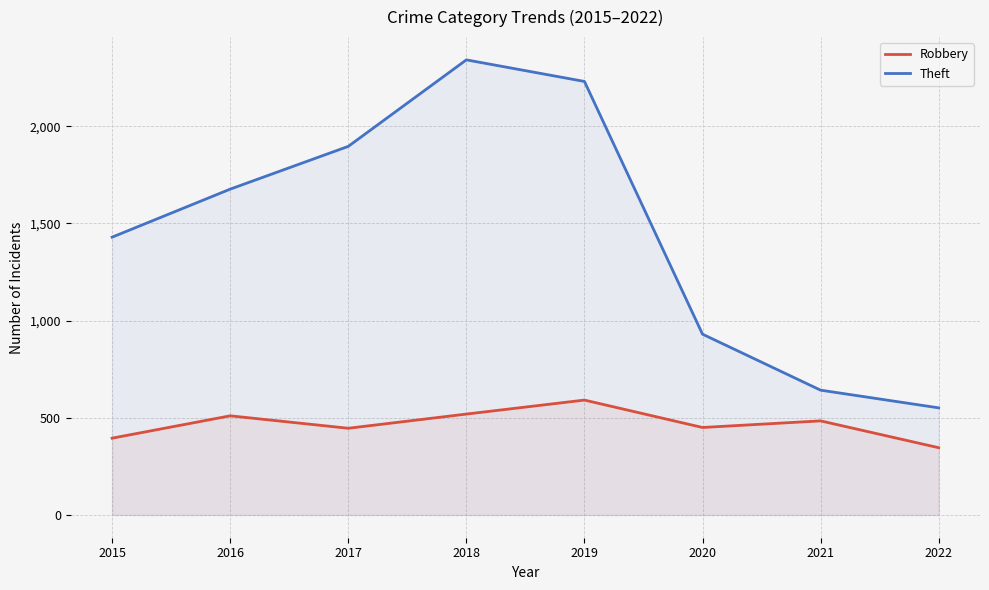

How many series are shown in this chart?

2